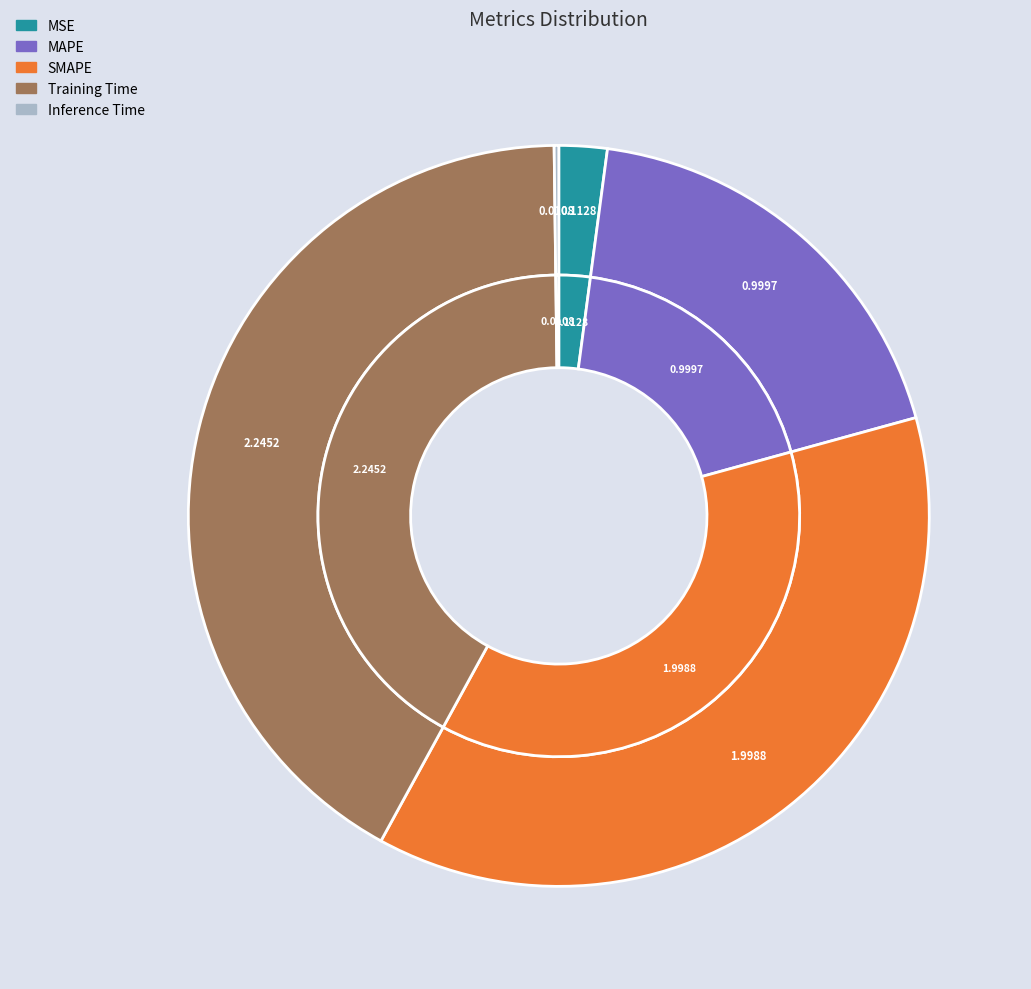

Is there any slice that represents more than half of the pie?

No